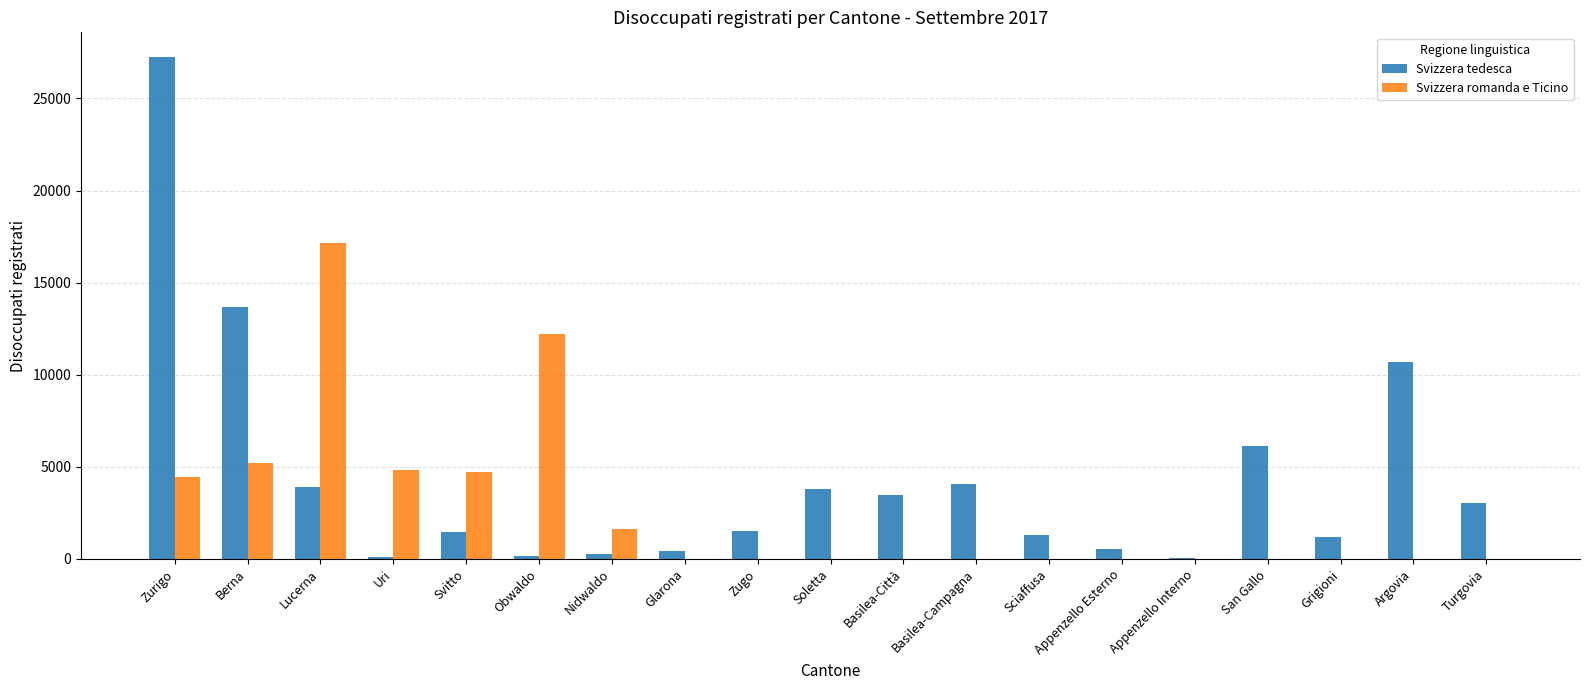

Which series has the largest range (max minus min)?

Svizzera tedesca